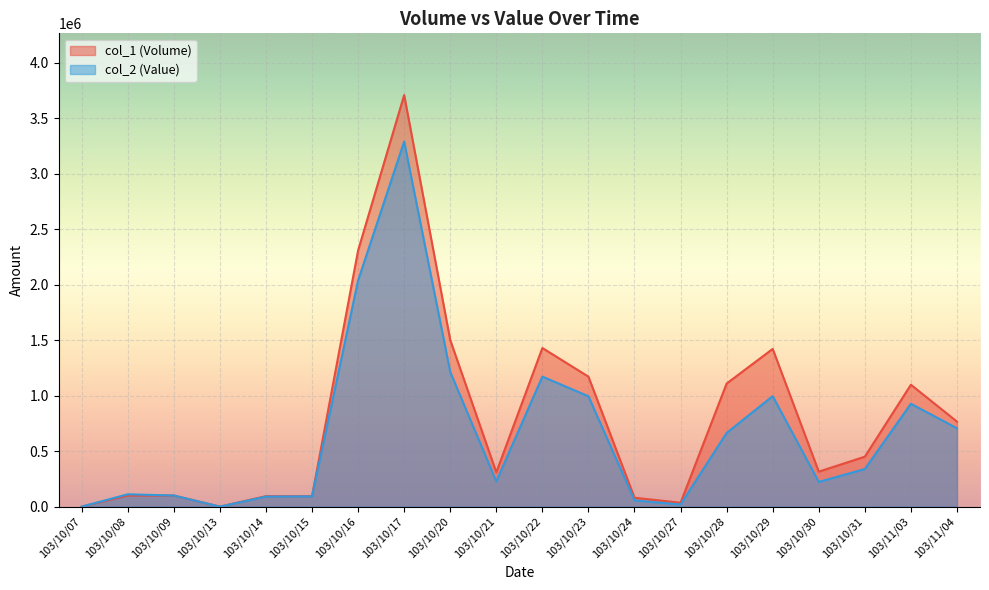

What is the label of the 1st point from the right?

103/11/04